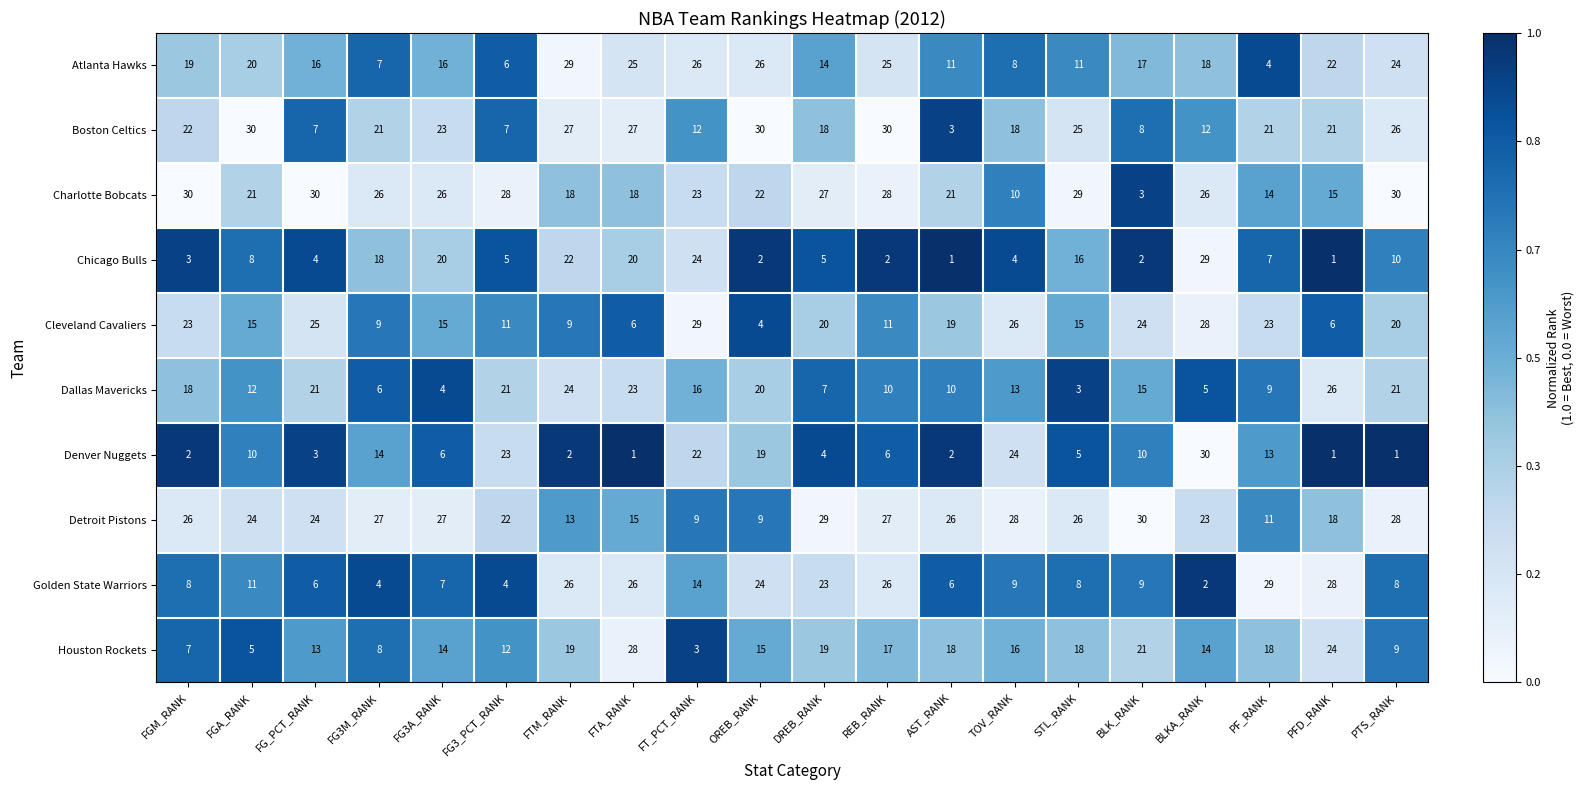

What is the difference between the Denver Nuggets values at FT_PCT_RANK and AST_RANK?

20